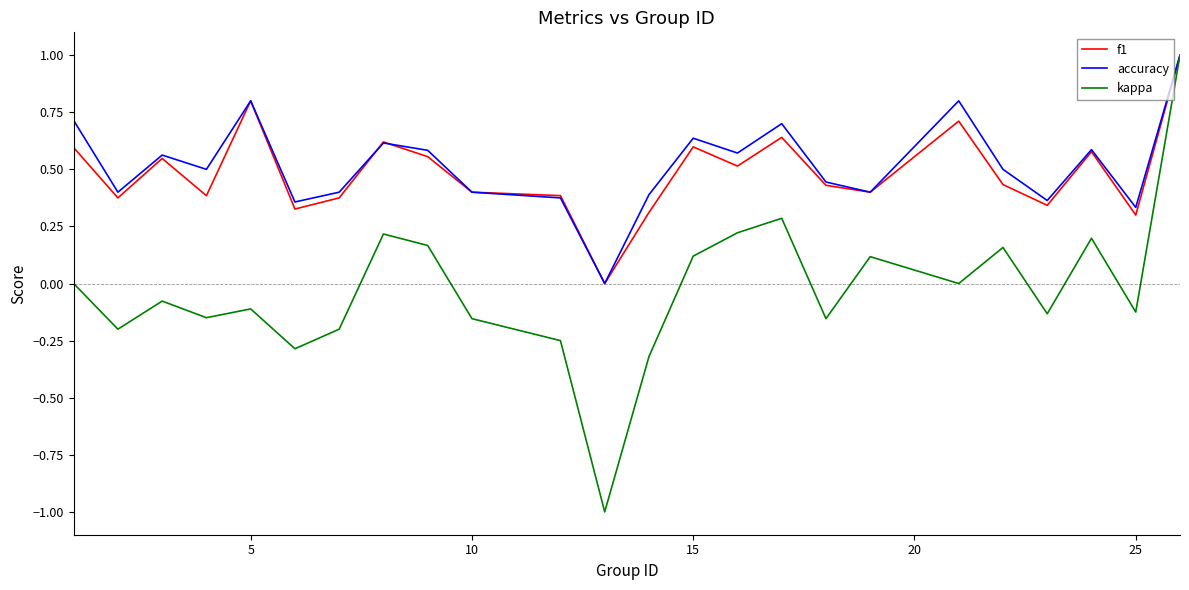

What is the maximum value for f1?

1.0